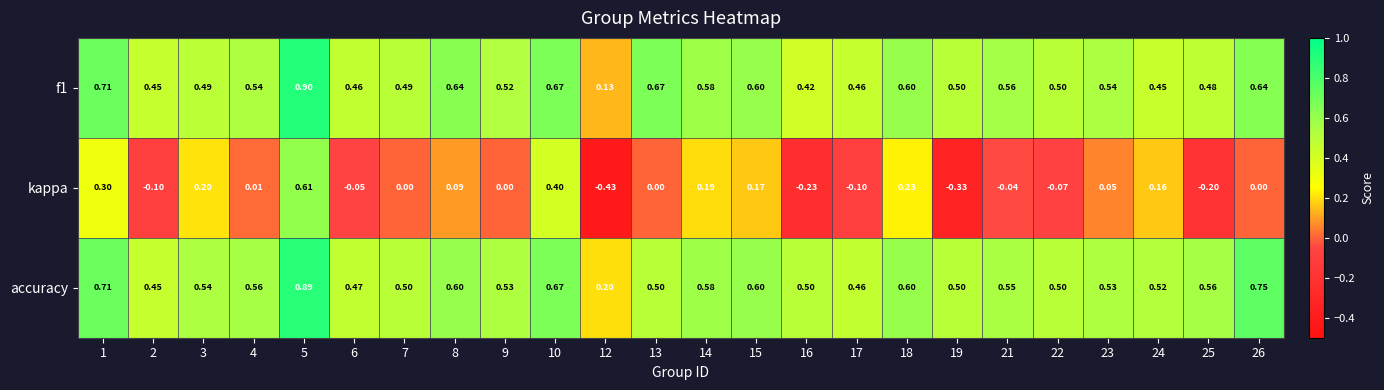

Which series changed the most between 4 and 9?

accuracy